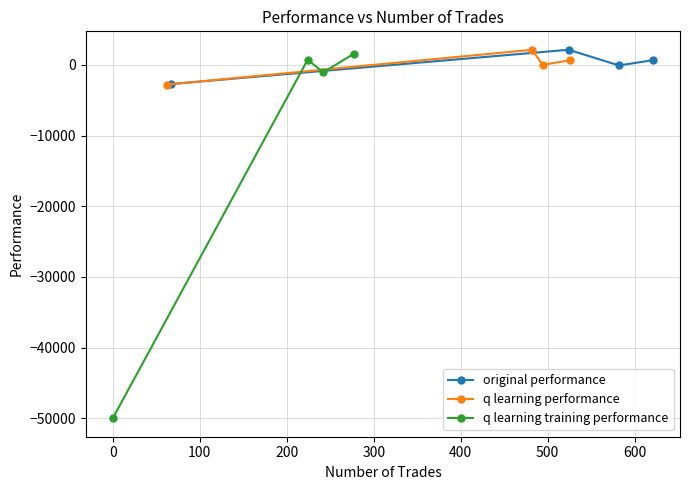

True or false: q learning training performance has more than 1 points higher than both neighbors.

False